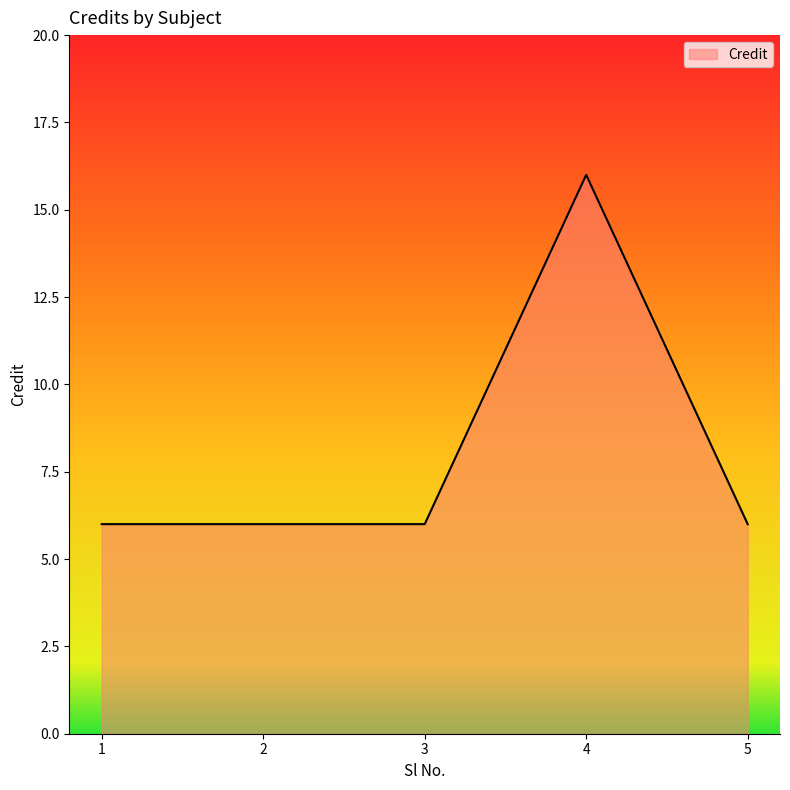

Reading right to left, list all the values displayed in this chart.

6	16	6	6	6